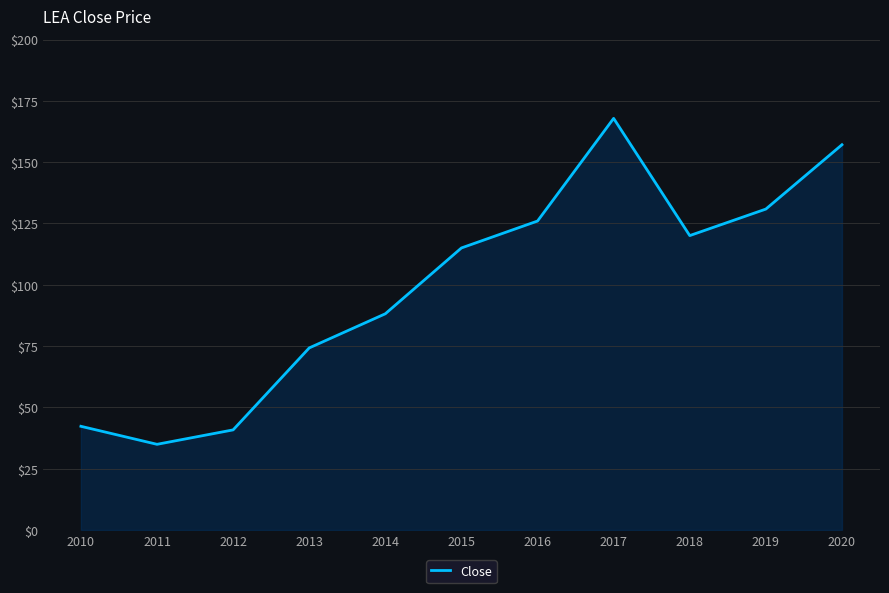

How many lines are shown in the chart?

1